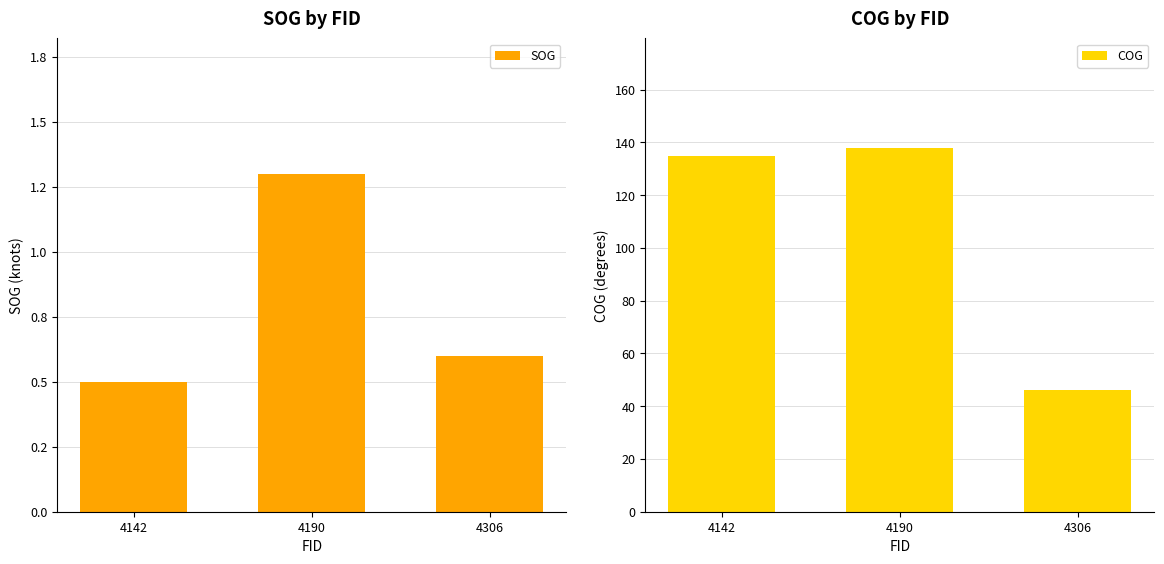

What is the value of the COG bar at the 2nd from the left?

138